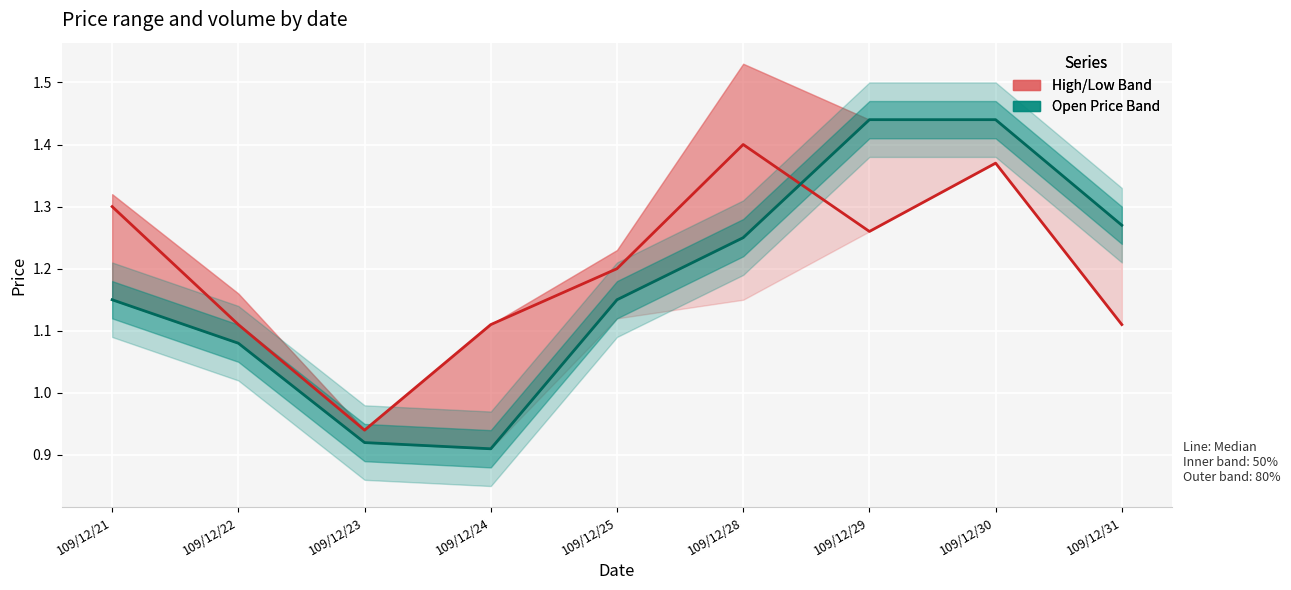

Which series has the largest total across all categories?

High/Low Band